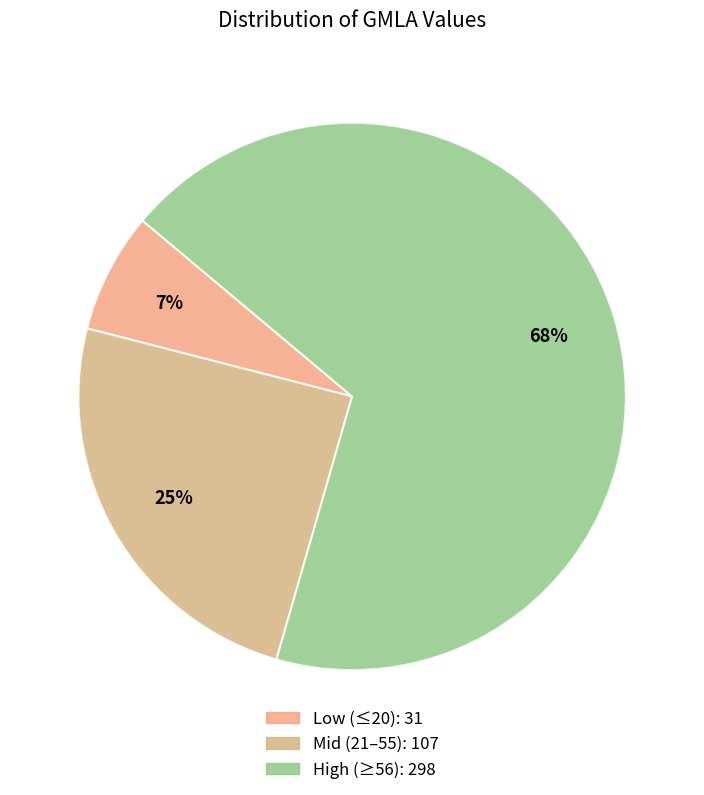

To the nearest percent, what is the difference between the largest and smallest slice percentages?

61%